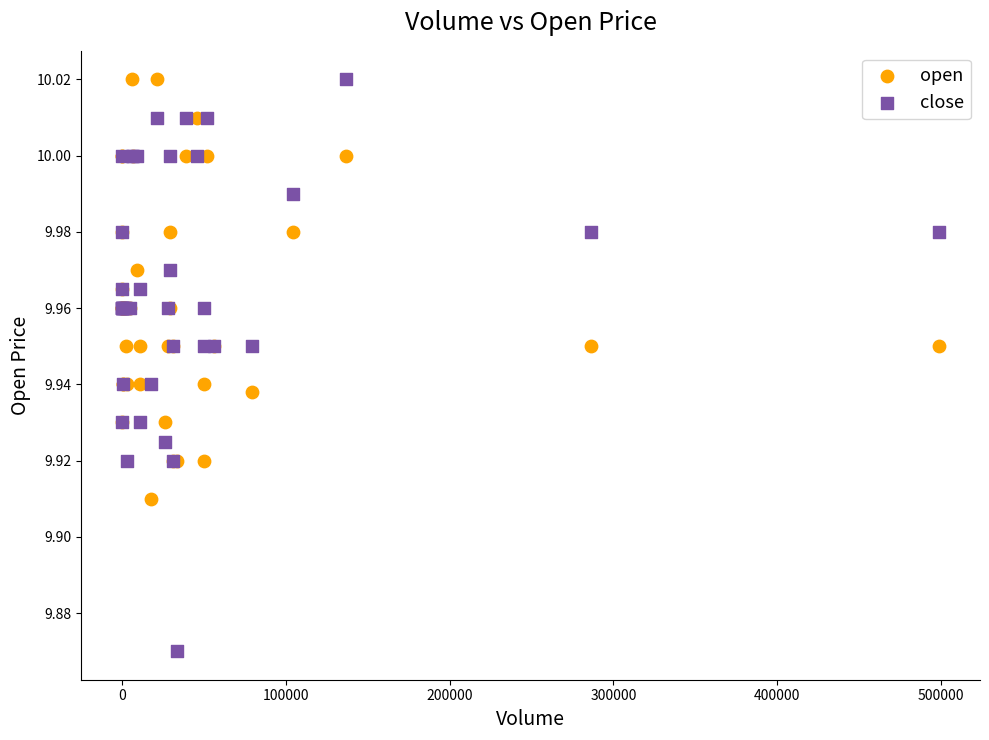

Which series has the largest Y range (max minus min)?

close